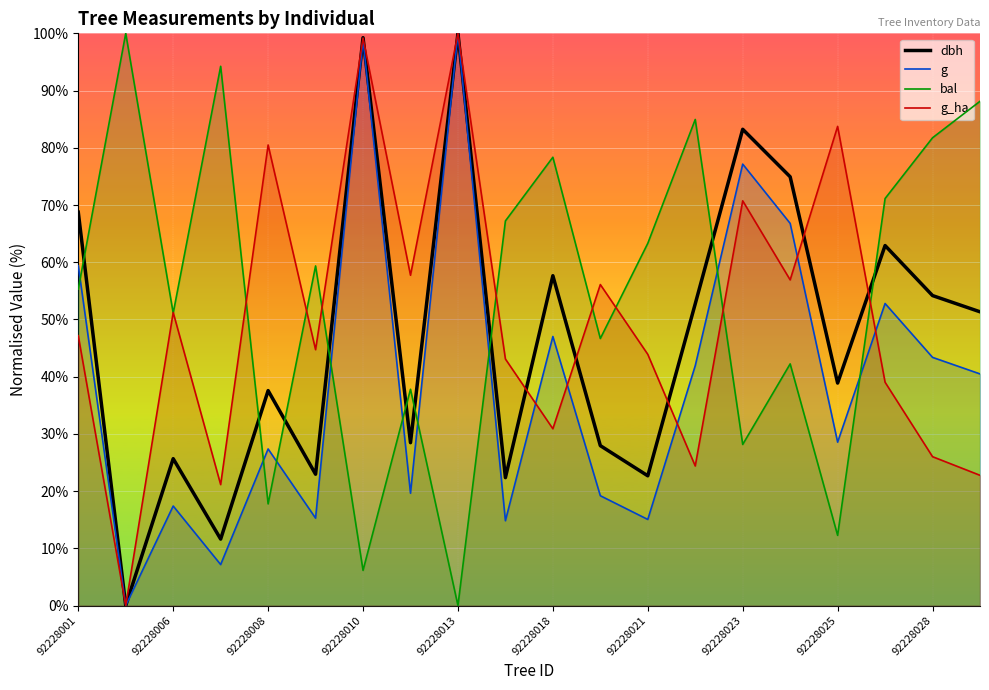

Rank the series by their average value, from highest to lowest.

bal, g_ha, dbh, g